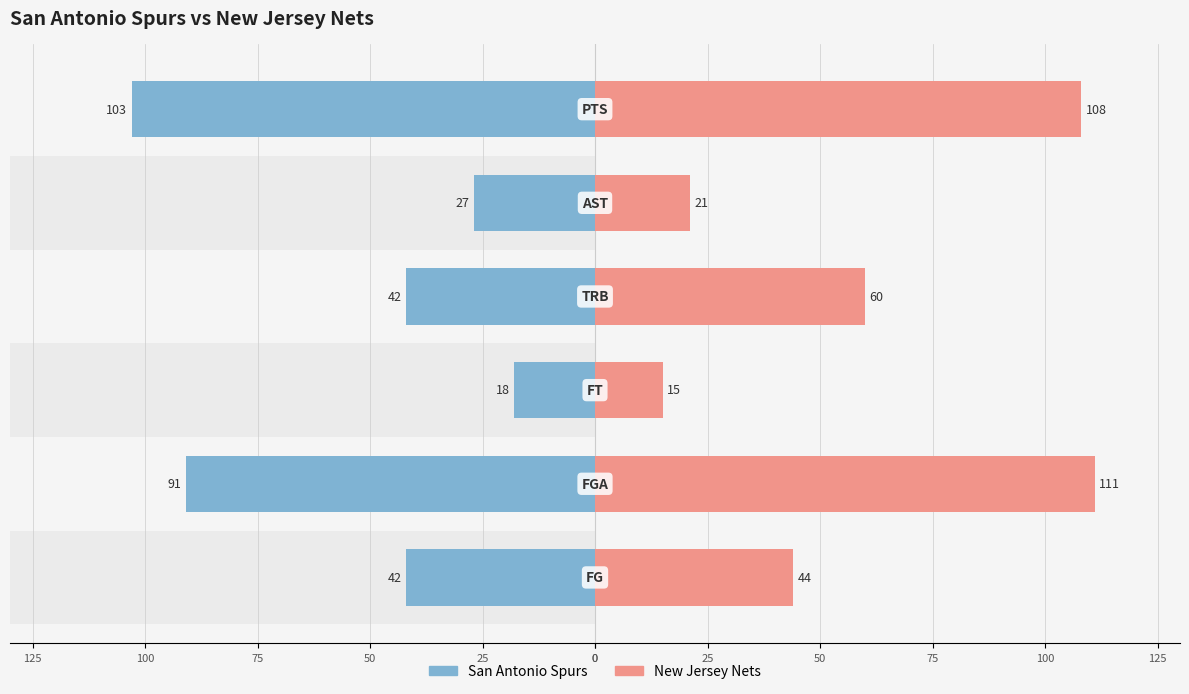

What is the minimum value for New Jersey Nets?

15